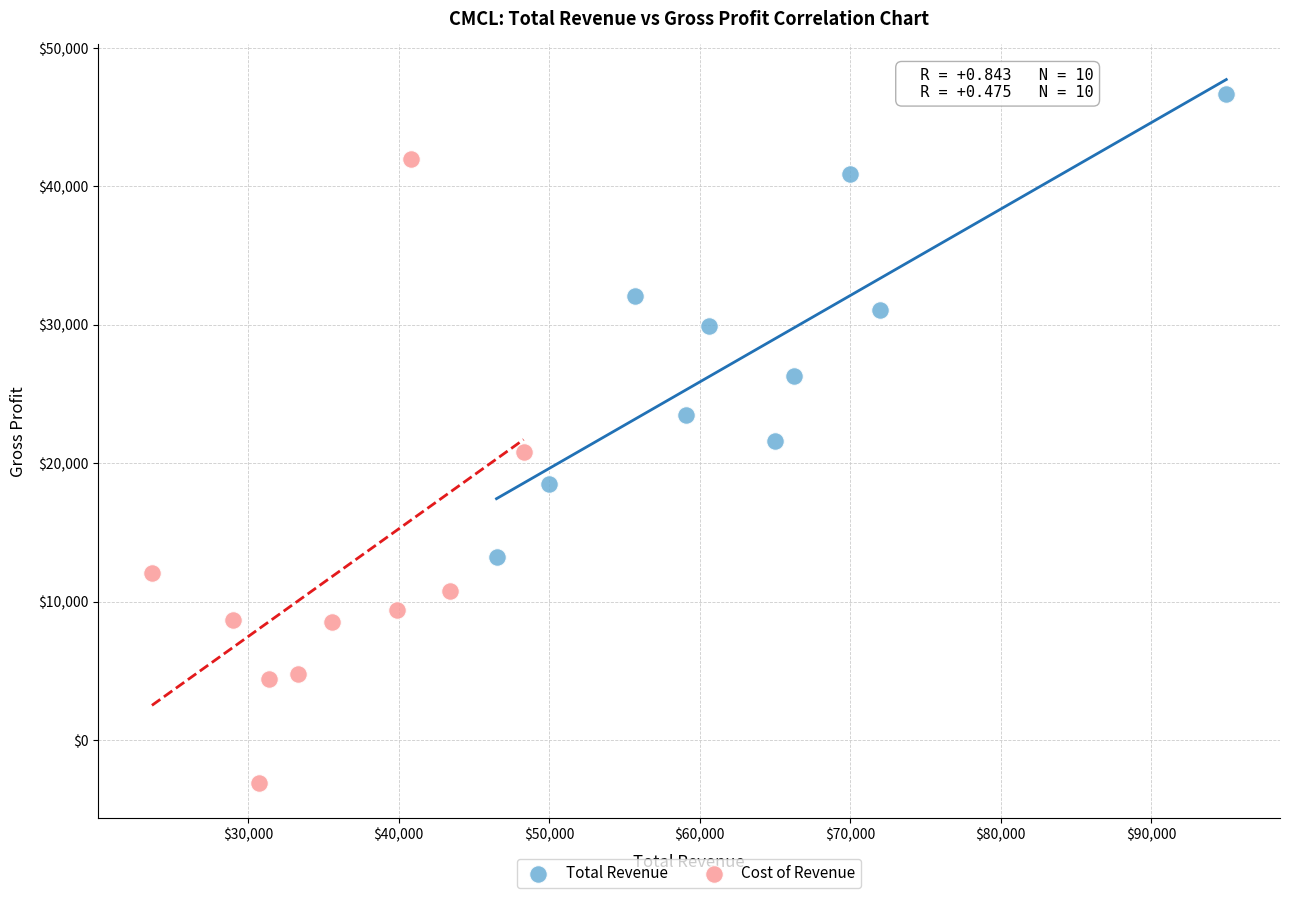

Which series contains the lowest Y value?

Cost of Revenue